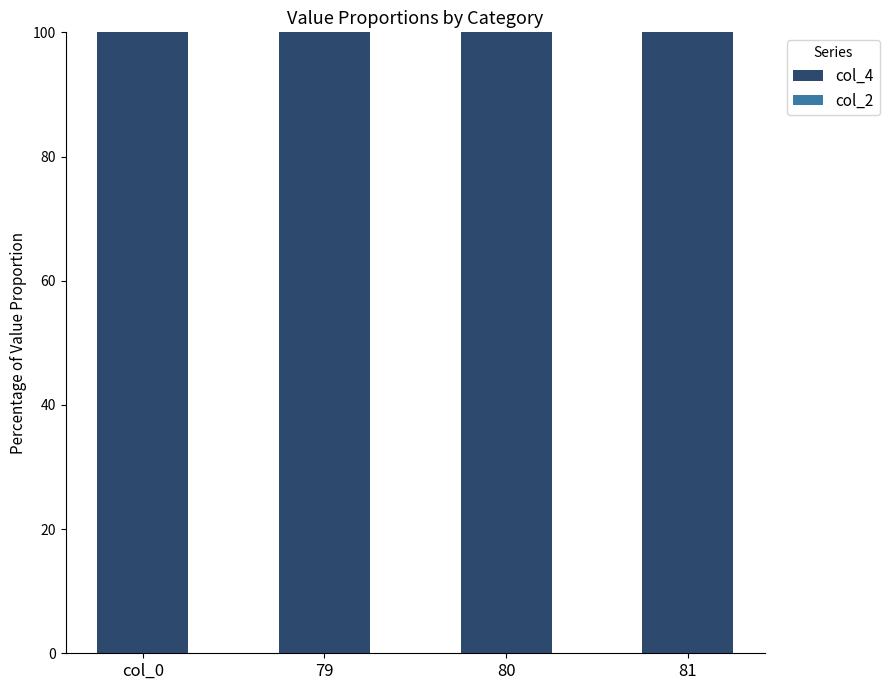

Is it true that col_4 equals 100.0 at 80?

True